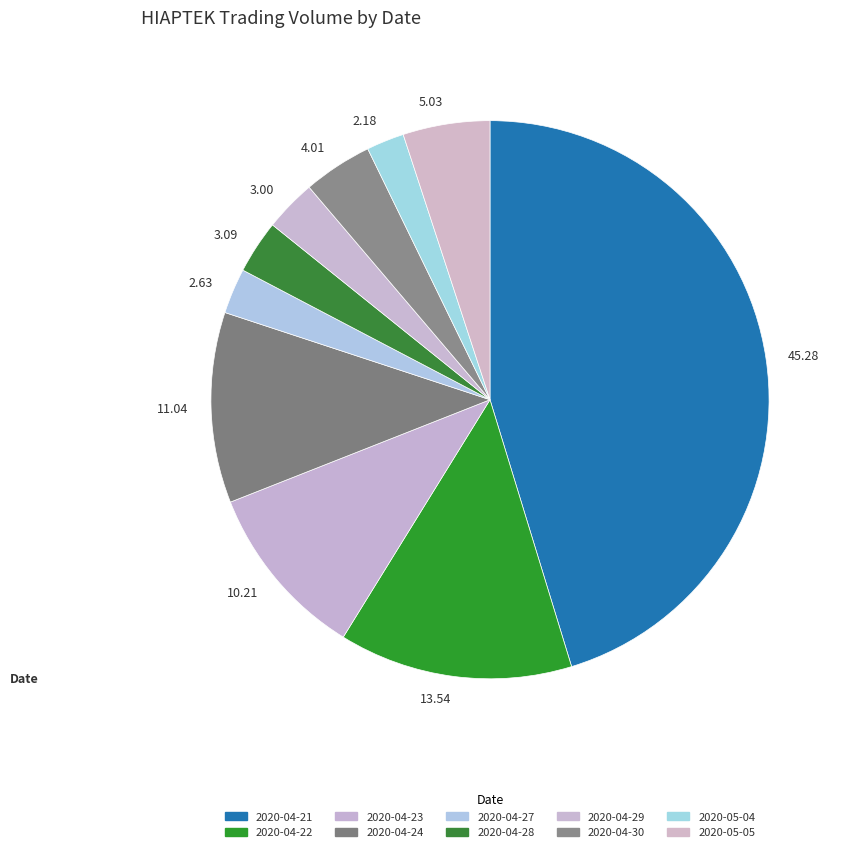

To the nearest percent, what is the difference between the largest and smallest slice percentages?

43%